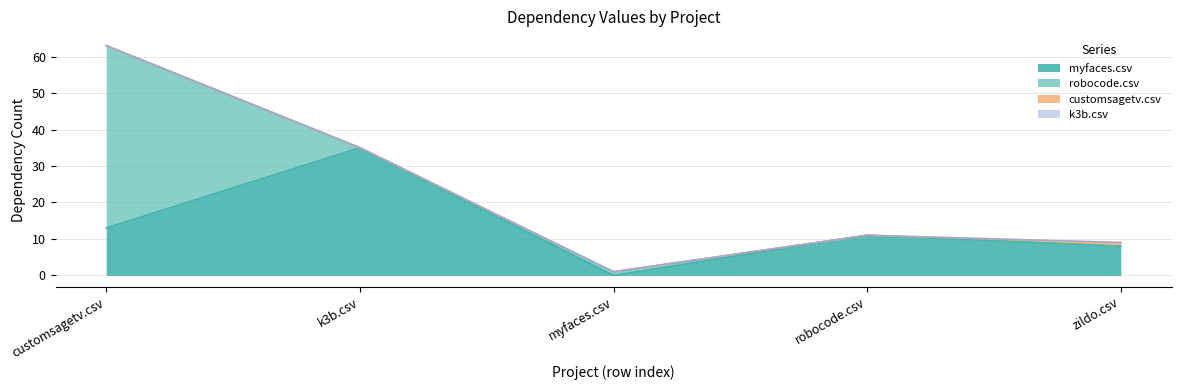

At which label does robocode.csv reach its minimum?

k3b.csv